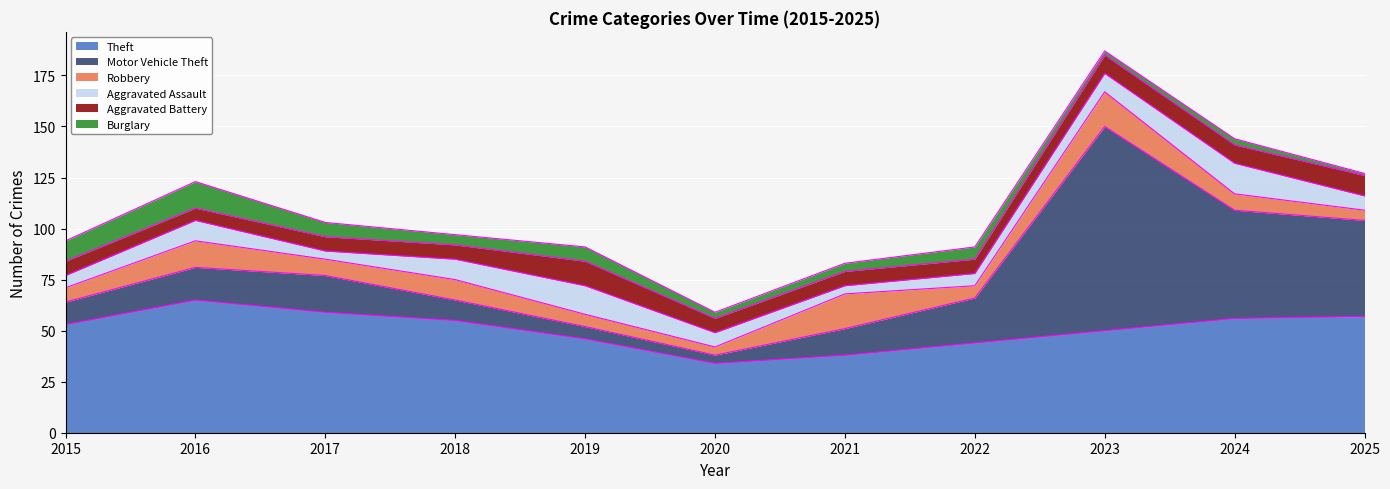

True or false: Theft has a value of 38 at 2018.

False